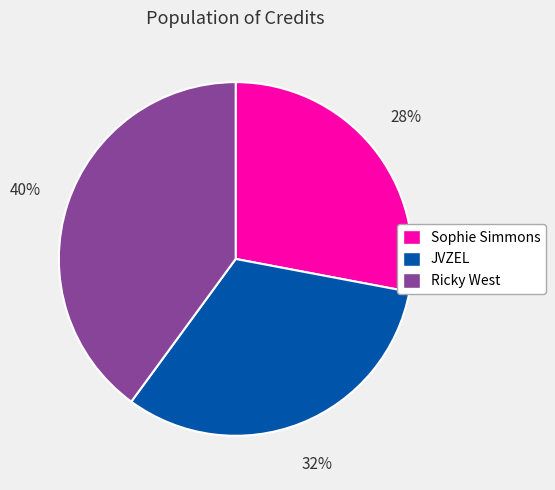

Do Sophie Simmons and JVZEL together represent more than half of the pie?

Yes